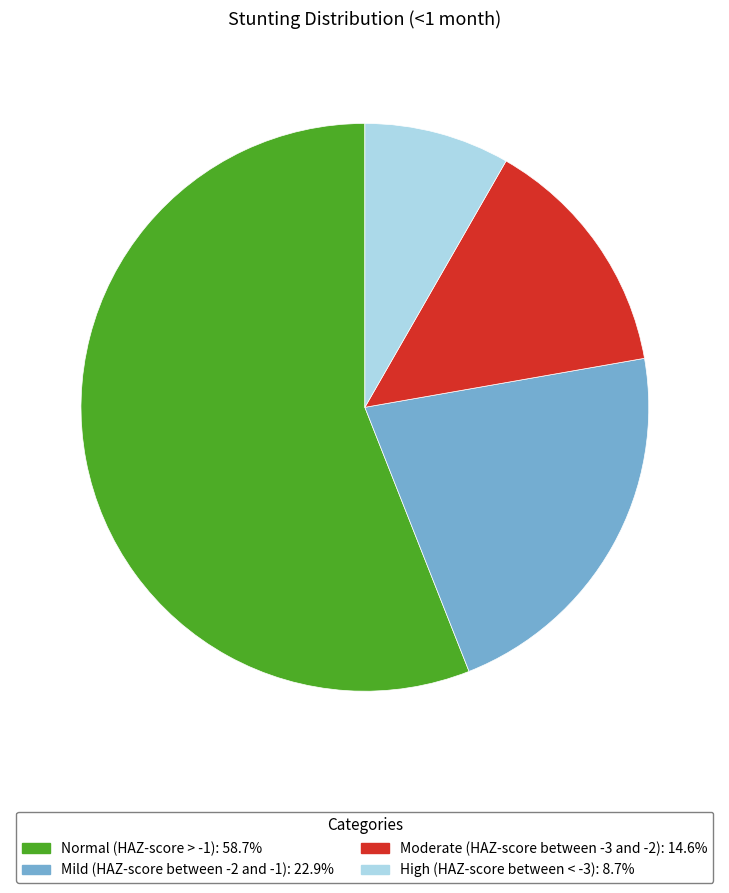

What is the majority slice?

Normal (HAZ-score > -1)